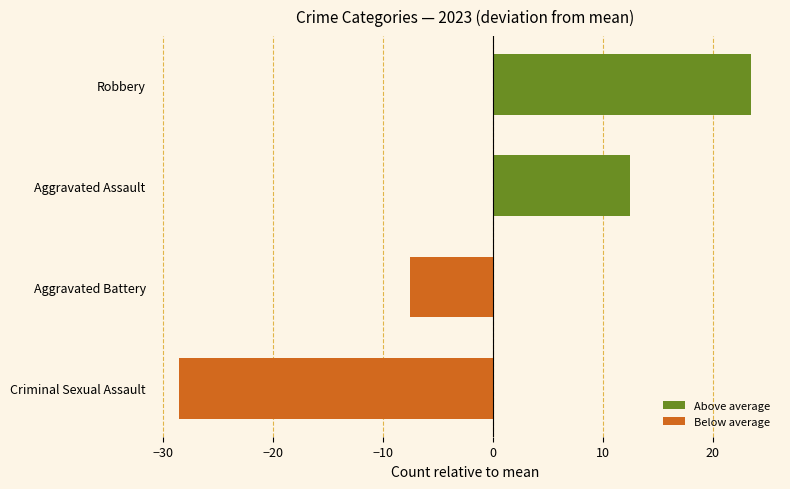

What is the difference between the maximum and minimum values?

52.0